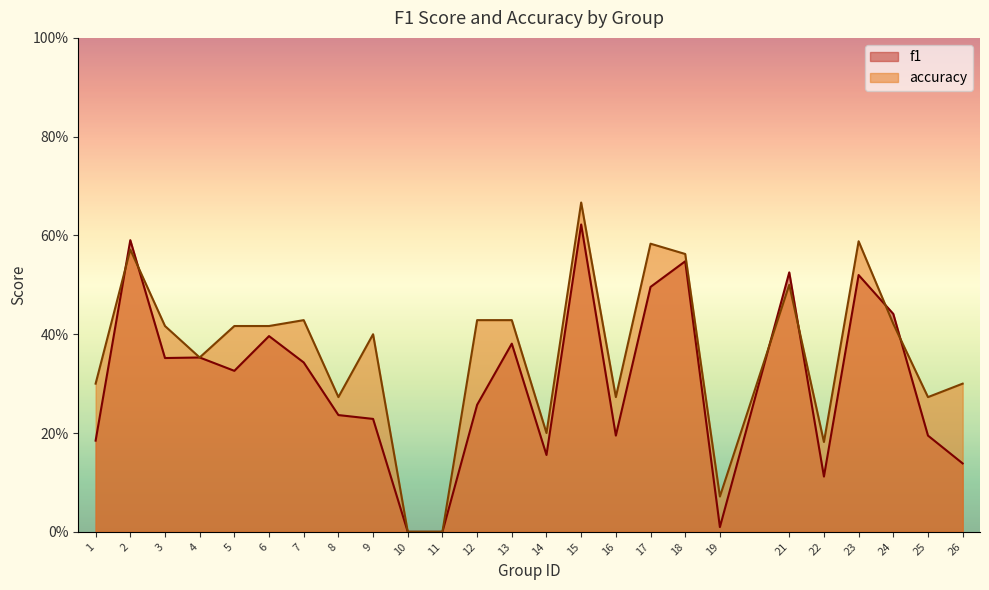

What is the value of the accuracy point at the 14th from the left?

0.2